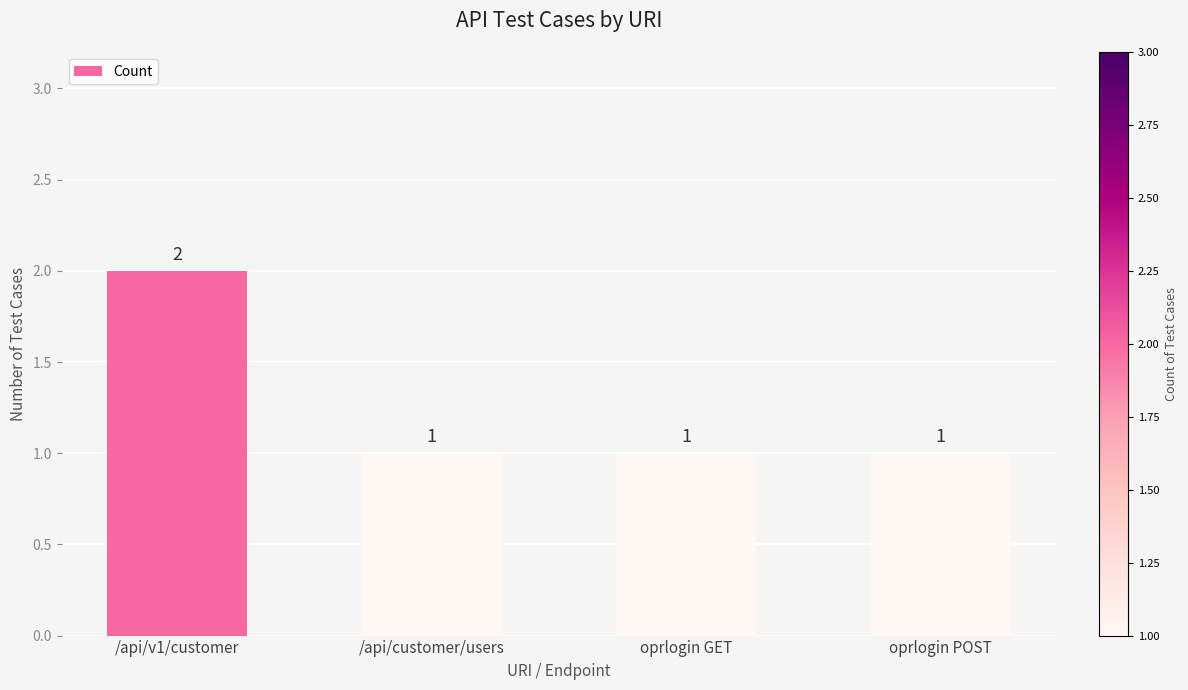

What is the sum of all values?

5